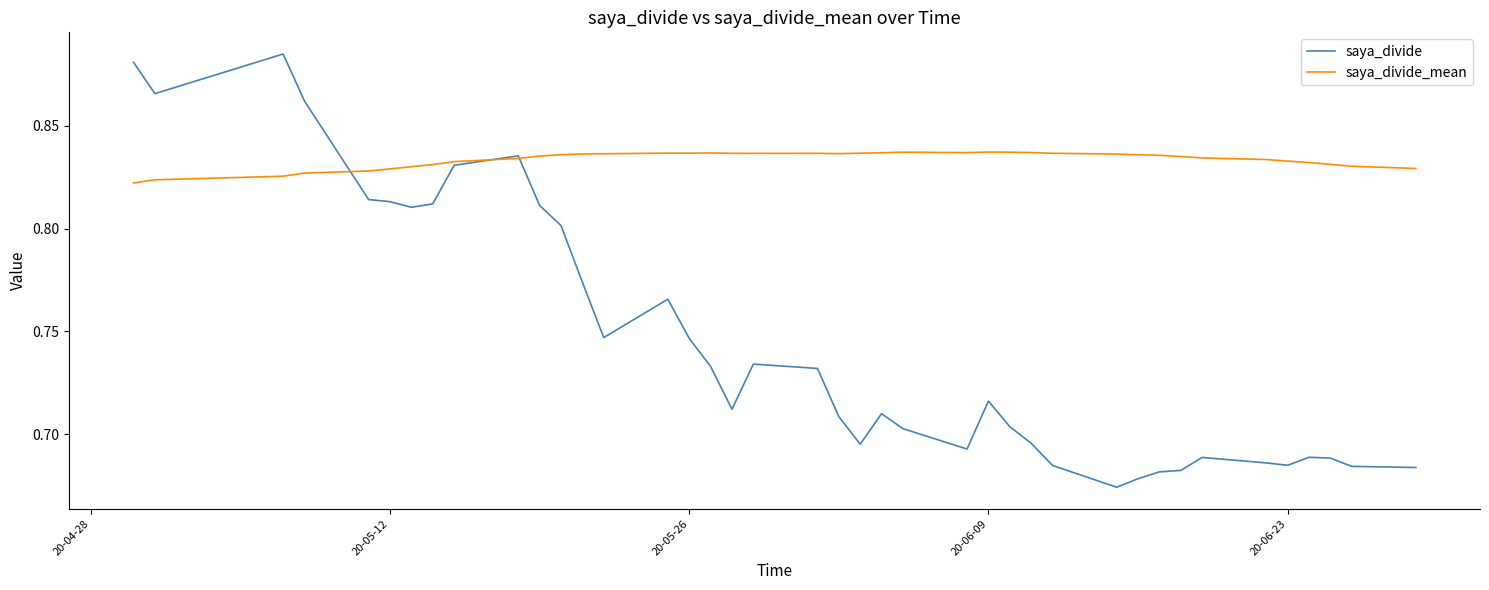

How many lines are shown in the chart?

2